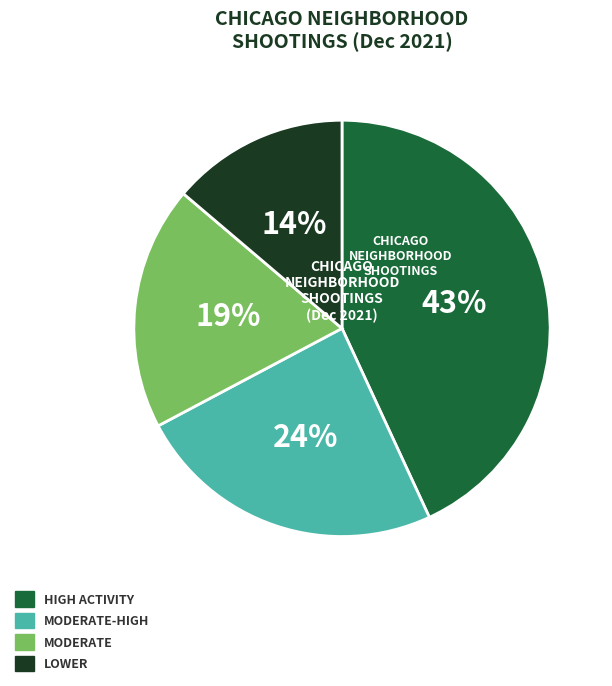

Is there any slice that represents more than half of the pie?

No